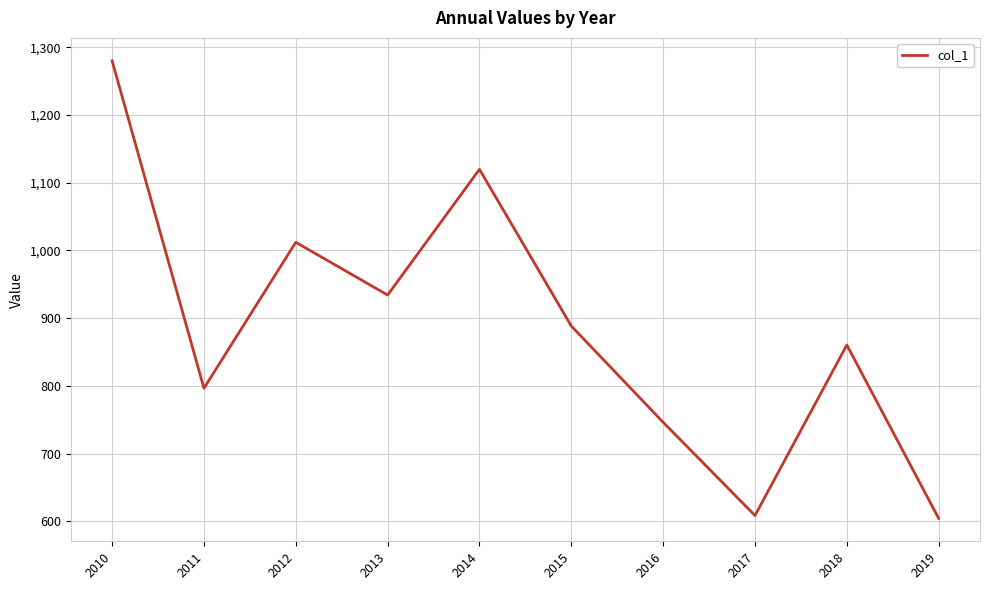

The value at 2012 is 1012.1. True or false?

True